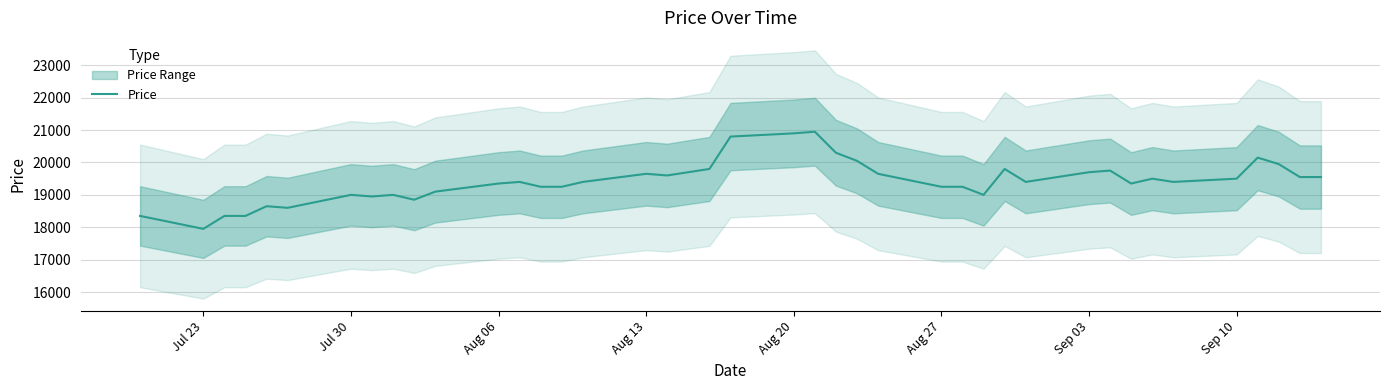

How many data points does each series have?

40